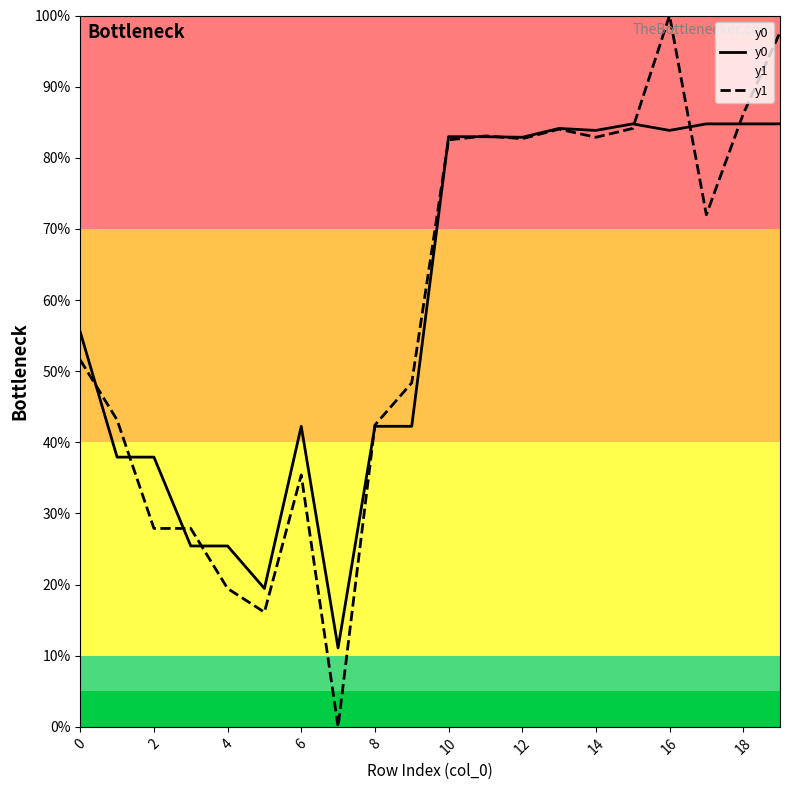

Reading left to right, transcribe all the data shown in this chart.

y0: 55.5	37.9	37.9	25.4	25.4	19.5	42.3	11.1	42.3	42.3	83.0	83.0	82.9	84.1	83.8	84.8	83.8	84.8	84.8	84.8
y1: 51.6	43.1	27.9	27.9	19.5	16.1	35.4	0.0	42.4	48.4	82.5	83.1	82.7	84.0	82.9	84.1	100.0	72.0	86.1	97.7